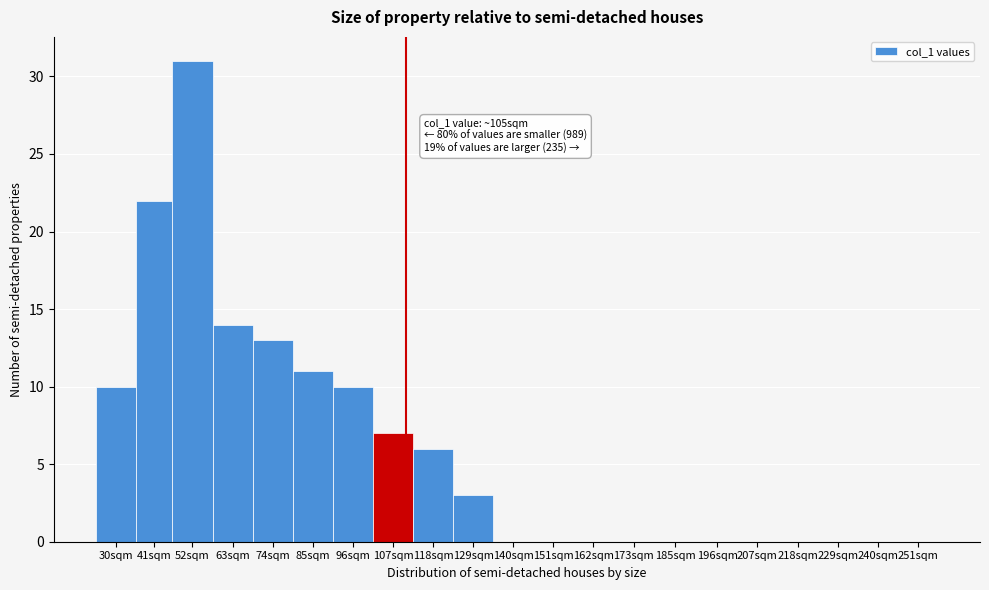

Reading left to right, extract all data points from this chart.

30sqm=10	41sqm=22	52sqm=31	63sqm=14	74sqm=13	85sqm=11	96sqm=10	107sqm=7	118sqm=6	129sqm=3	140sqm=0	151sqm=0	162sqm=0	173sqm=0	185sqm=0	196sqm=0	207sqm=0	218sqm=0	229sqm=0	240sqm=0	251sqm=0